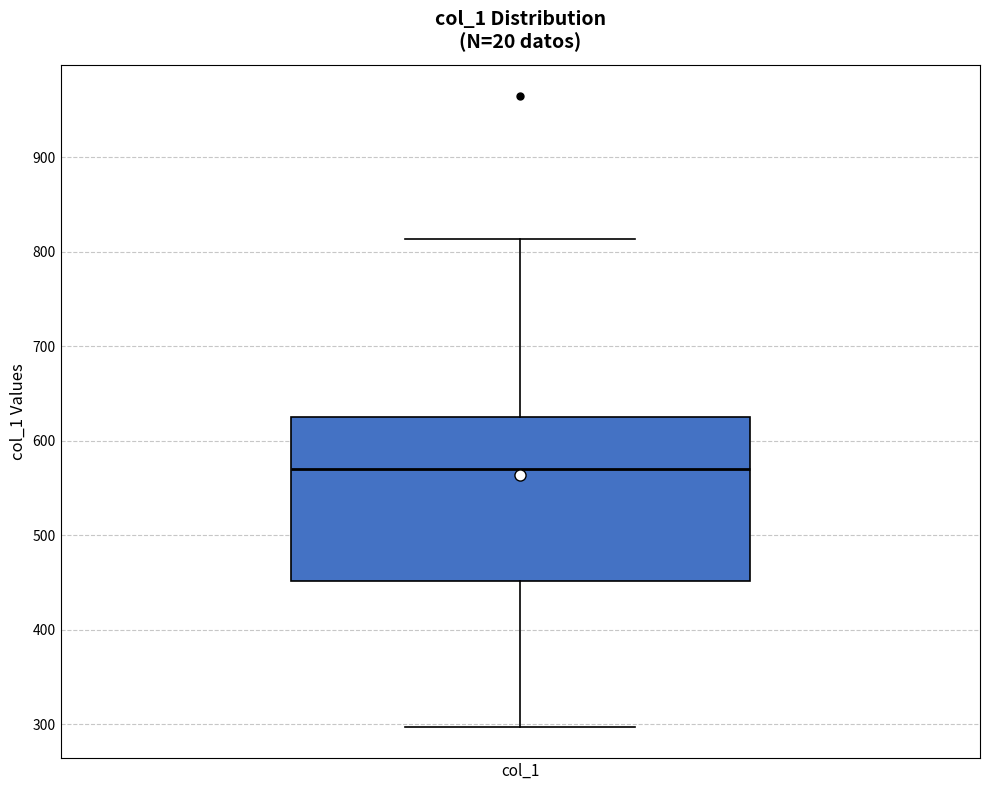

Transcribe this box plot: give where the median line is, the range the box spans, and where the two whiskers end, as read against the y-axis. The values are not printed on the chart, so give them approximately, as read against the axis.

median 570, box 450 to 630, whiskers 300 to 810